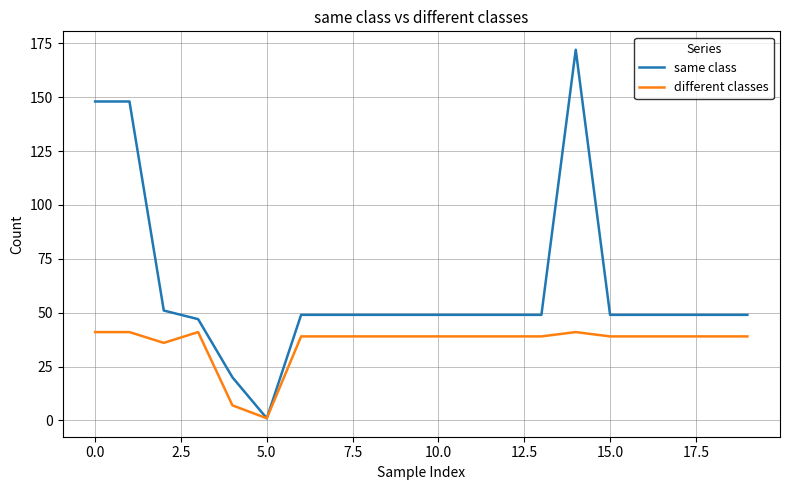

Which series has the largest total across all categories?

same class